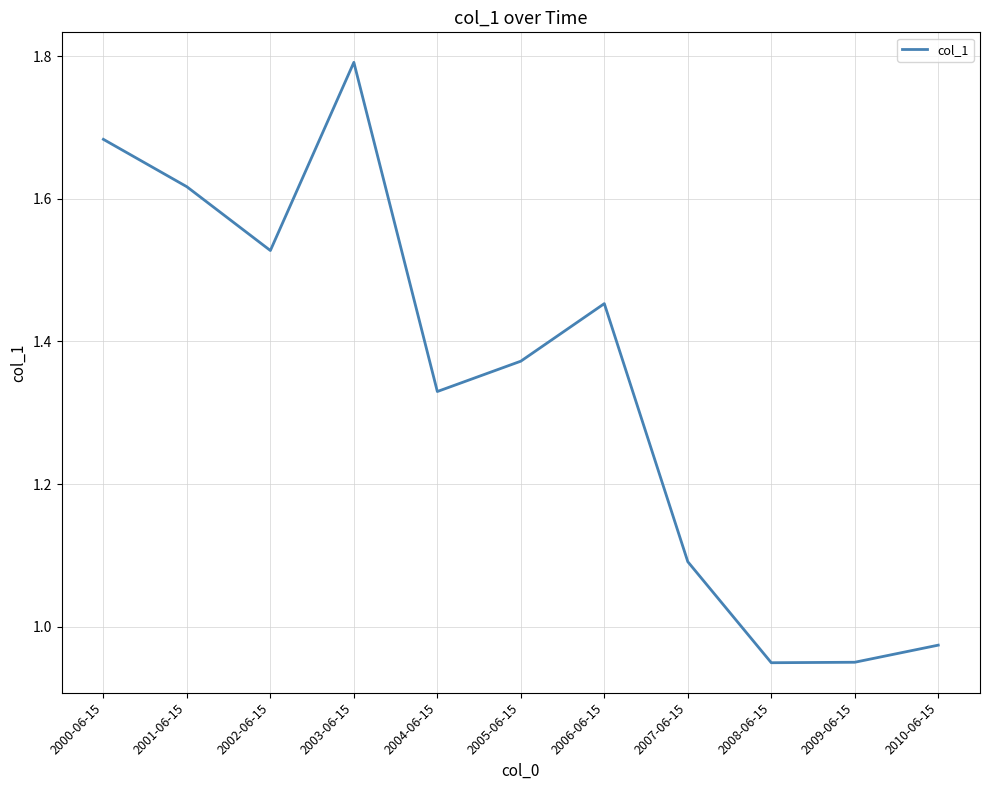

Count the number of values greater than 1.

8